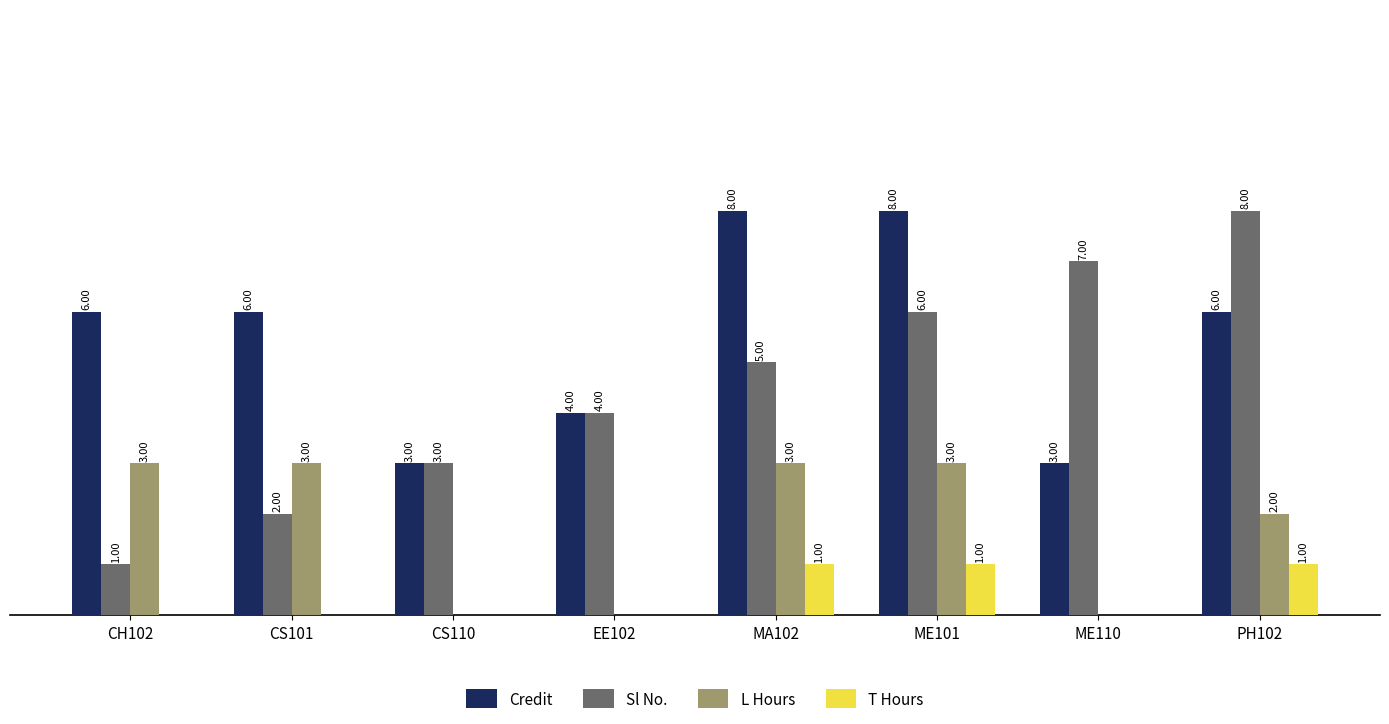

Which series changed the most between ME101 and ME110?

Credit